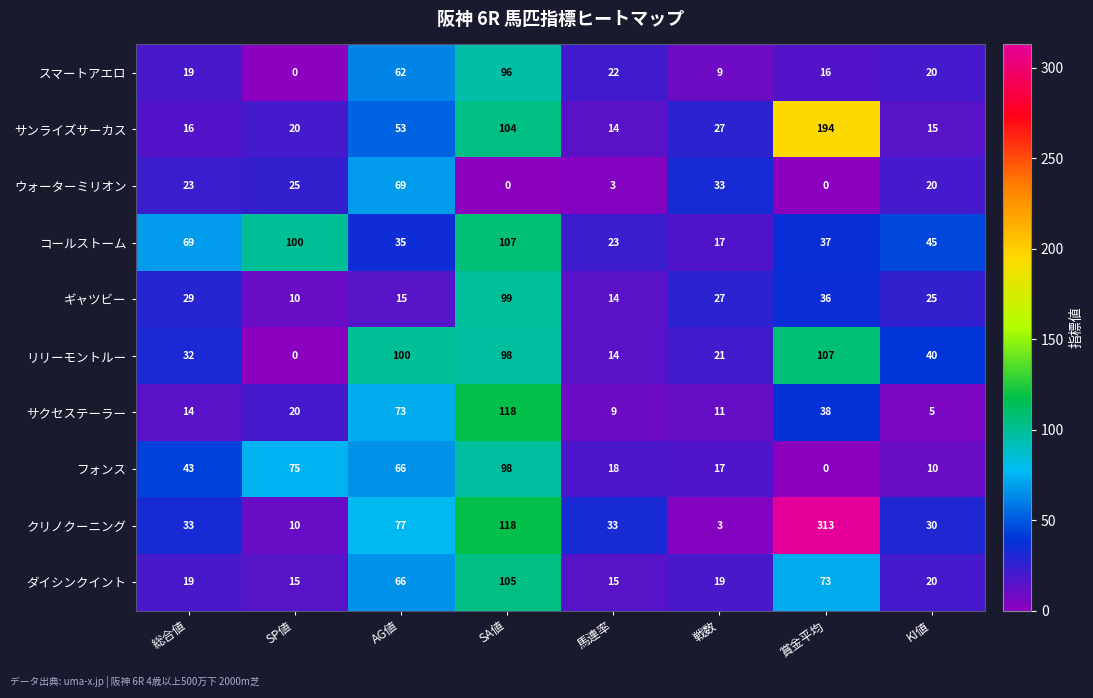

Which series changed the most between 戦数 and KI値?

コールストーム